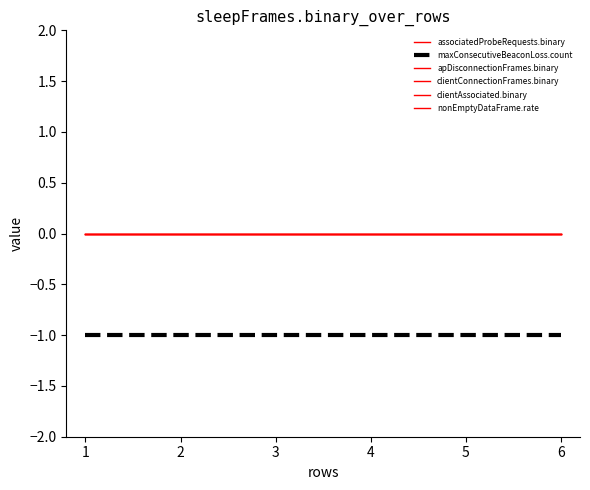

Does the chart display data point markers on the line(s)?

No